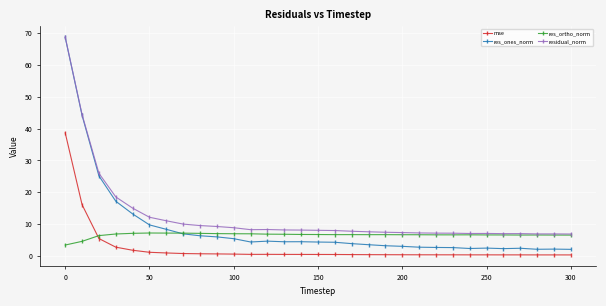

Which series has the largest total across all categories?

residual_norm